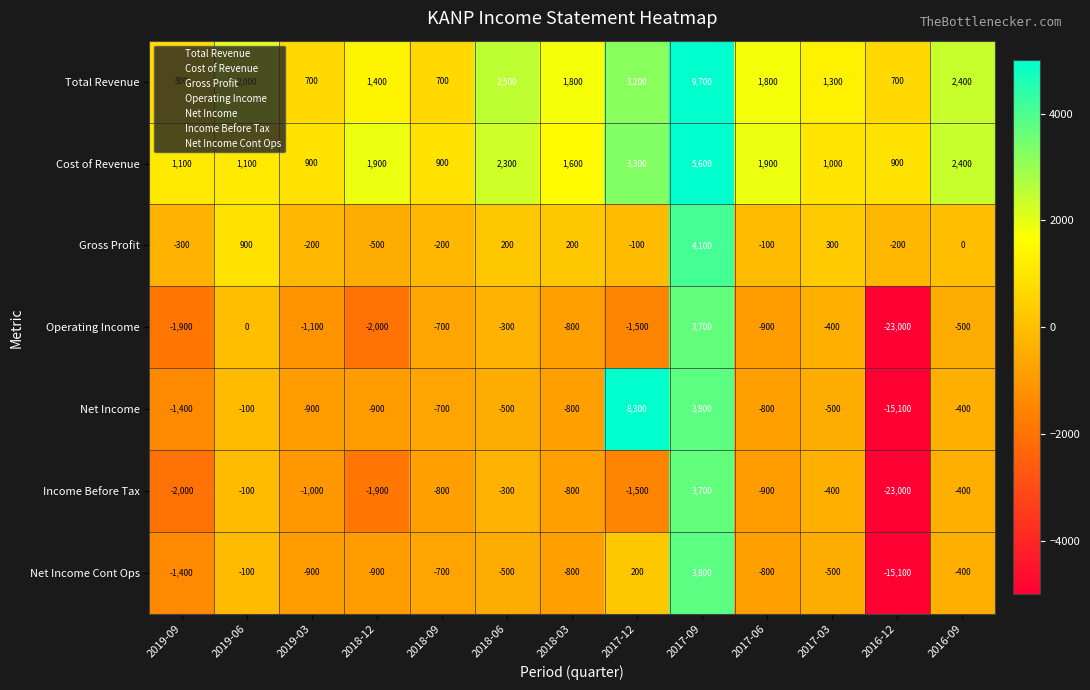

The value of Total Revenue at 2019-03 is 700. True or false?

True